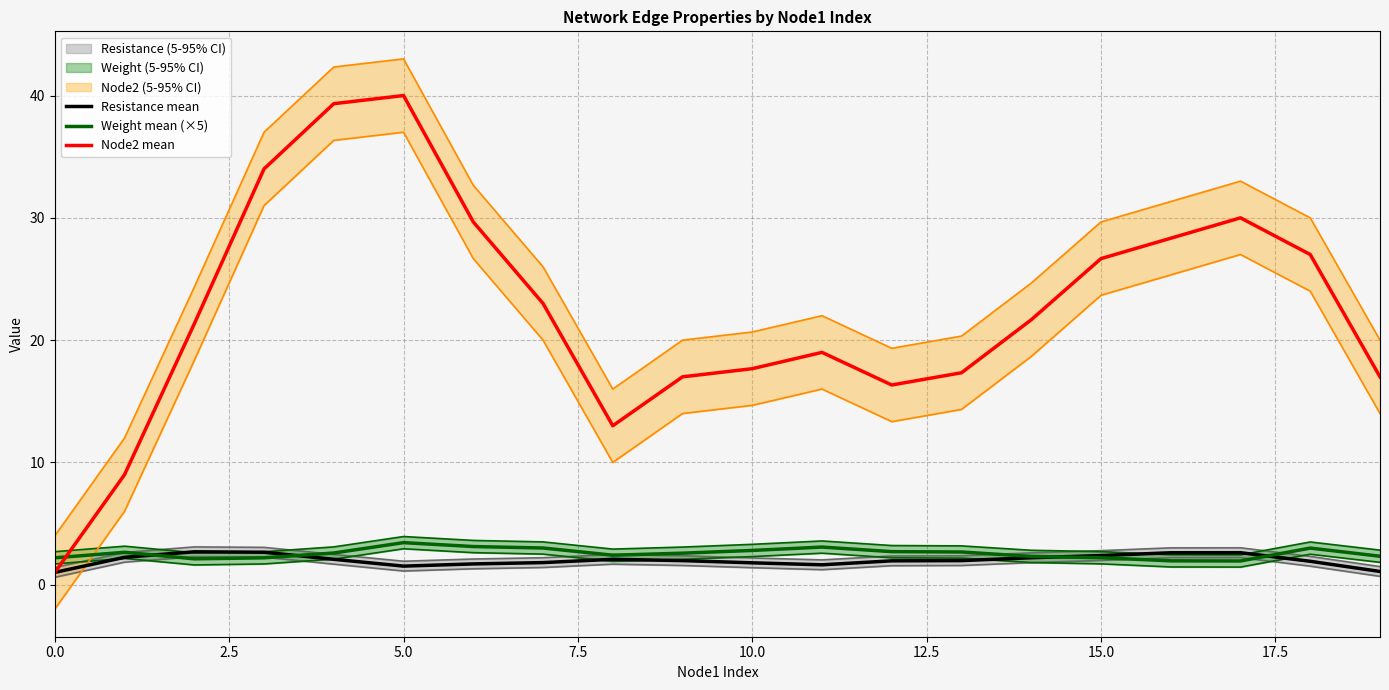

In Resistance mean, how many points are higher than both neighbors (excluding endpoints)?

3